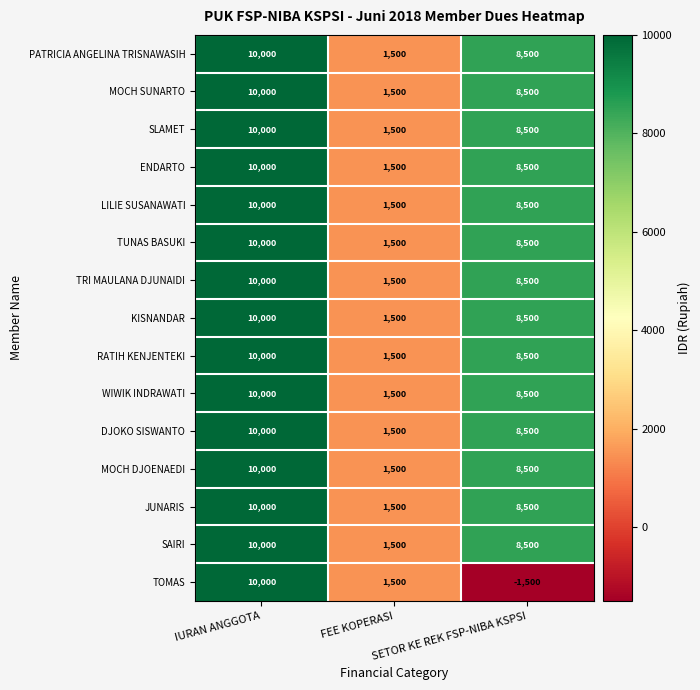

How many distinct data groups are displayed?

15